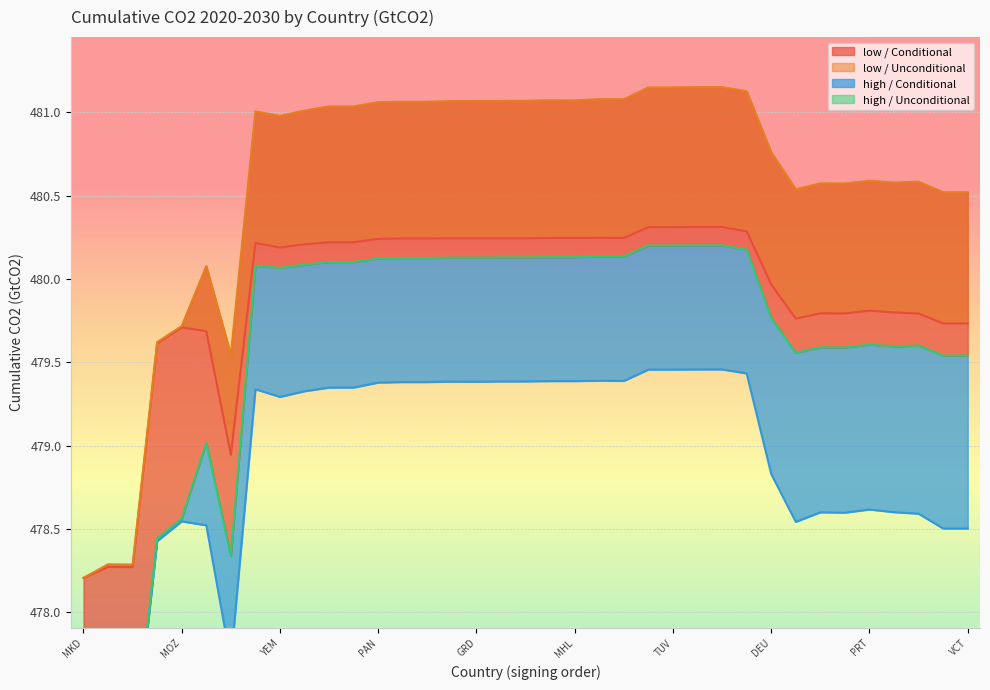

What is the minimum value shown in the chart?

477.0